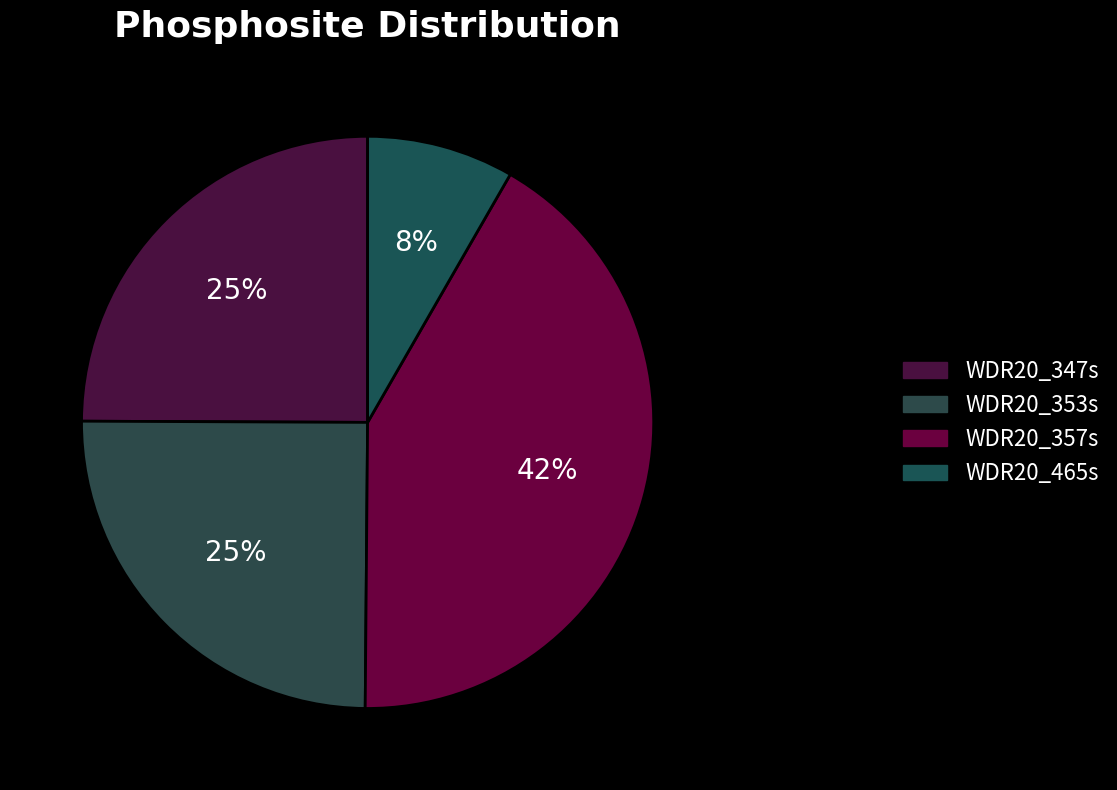

Combined, do WDR20_357s and WDR20_347s account for over 50%?

Yes